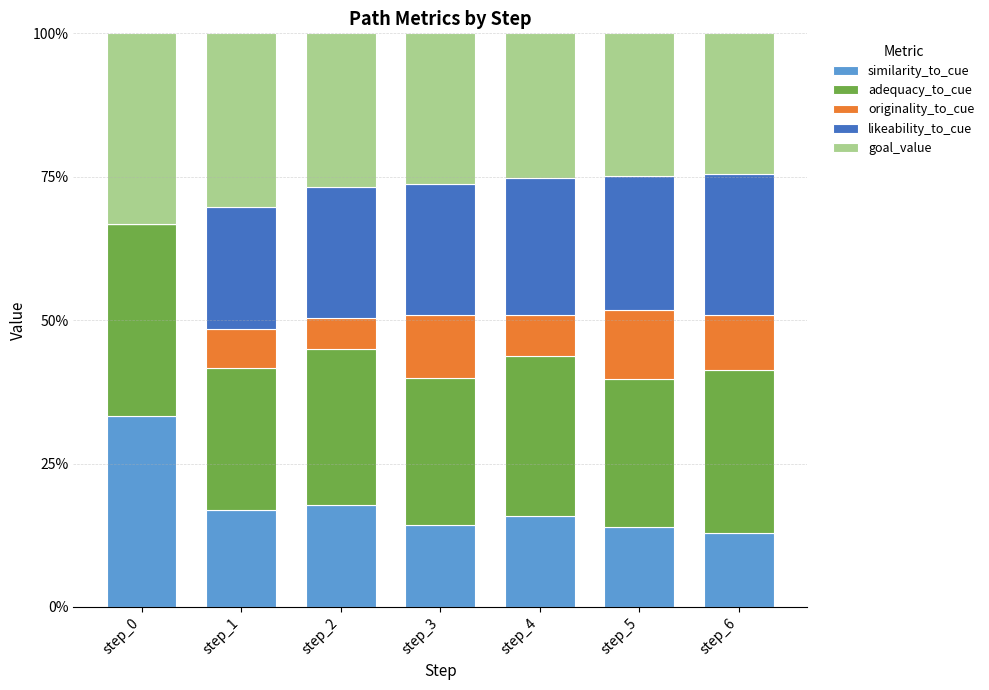

True or false: likeability_to_cue has a value of 0.4 at step_1.

False